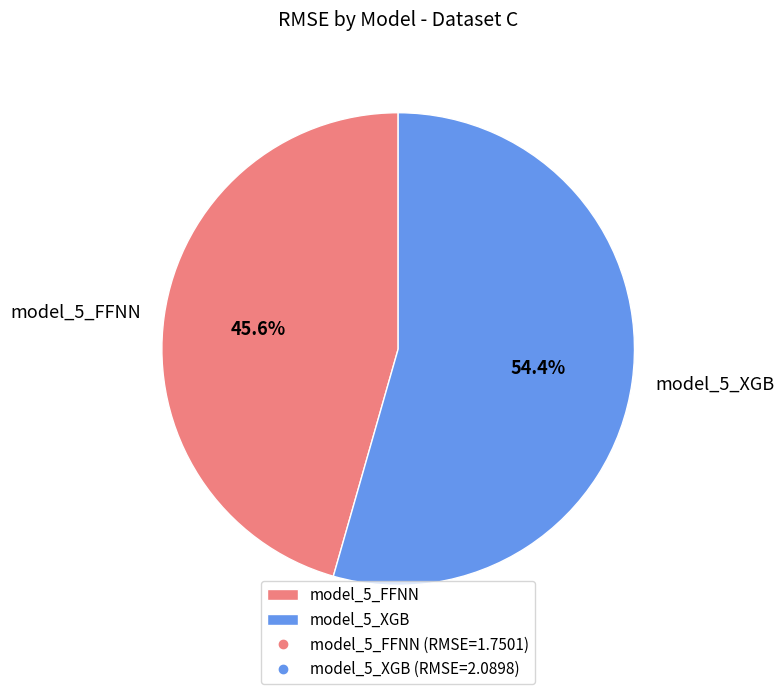

Which category has the smallest portion of the pie?

model_5_FFNN